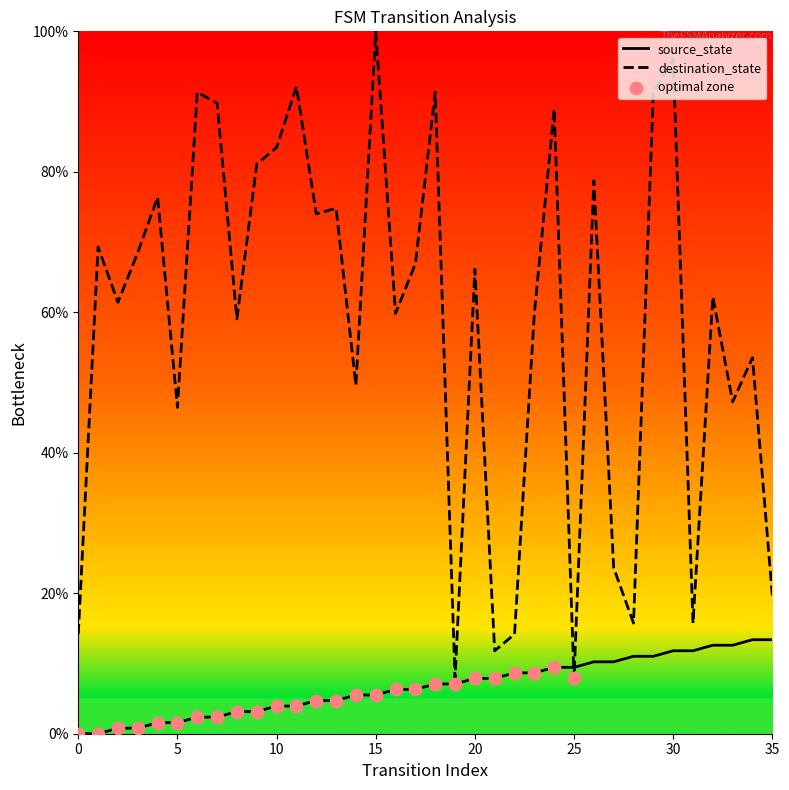

Which series reaches the maximum Y coordinate?

destination_state